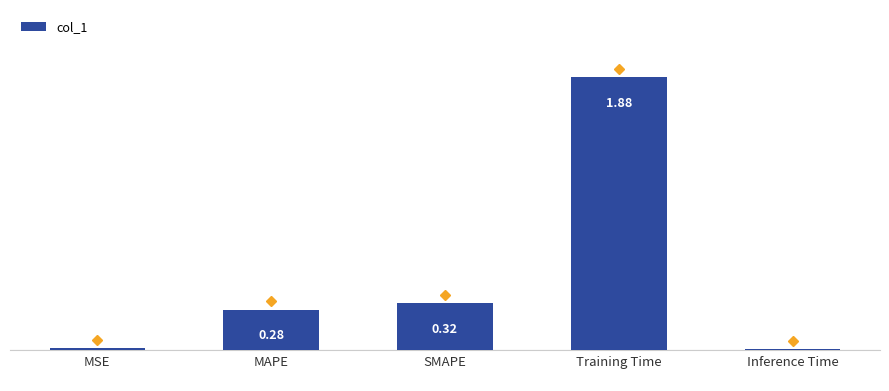

Between MAPE and SMAPE, which is larger?

SMAPE